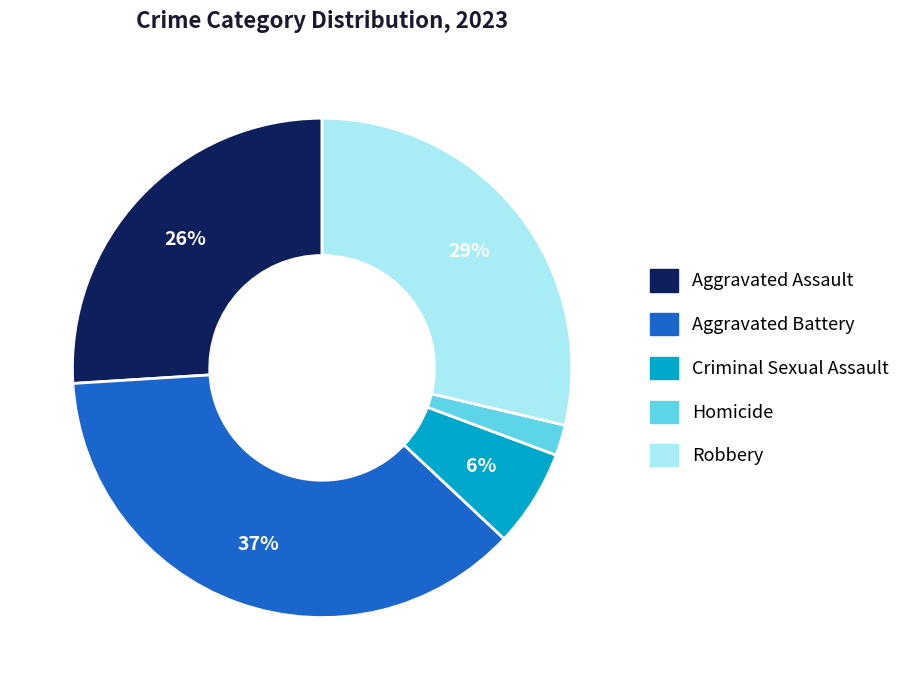

The Homicide slice represents 2% of the pie. True or false?

True